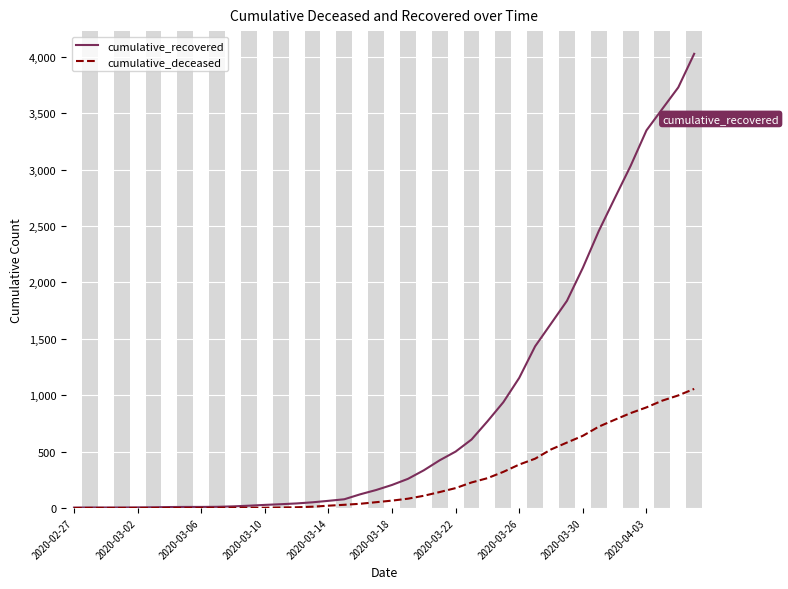

At how many categories does at least one series exceed 2546?

6